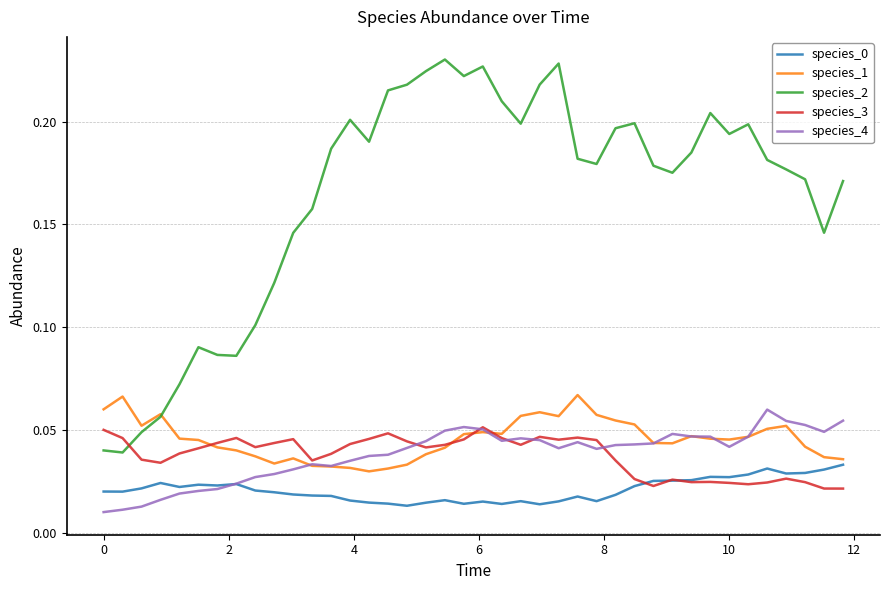

After their last crossing, which series has the higher values: species_4 or species_3?

species_4